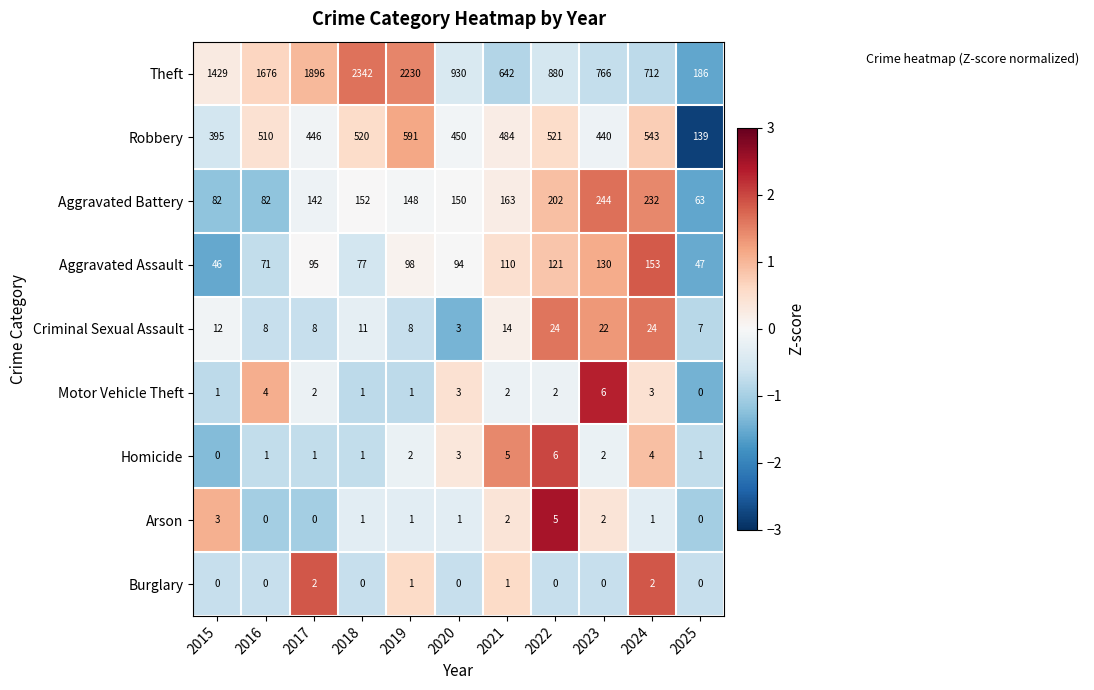

List the labels in order of Theft value, largest first.

2018, 2019, 2017, 2016, 2015, 2020, 2022, 2023, 2024, 2021, 2025